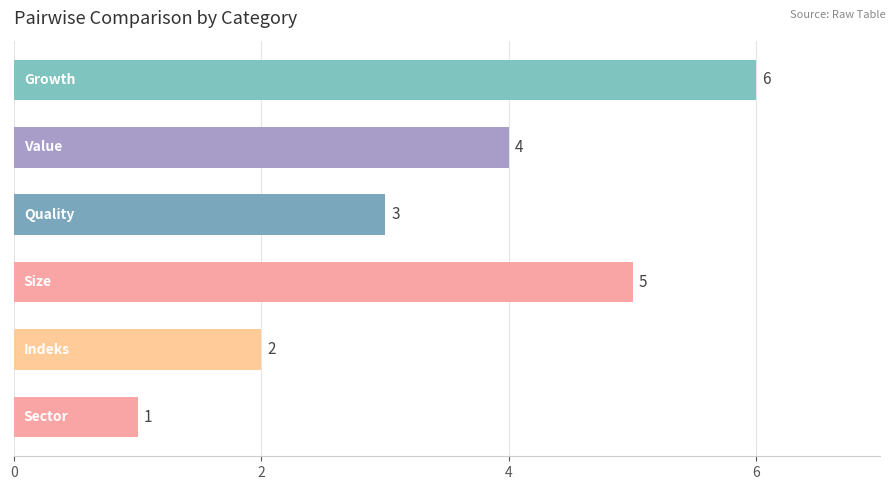

Reading top to bottom, extract all data points from this chart.

6	4	3	5	2	1